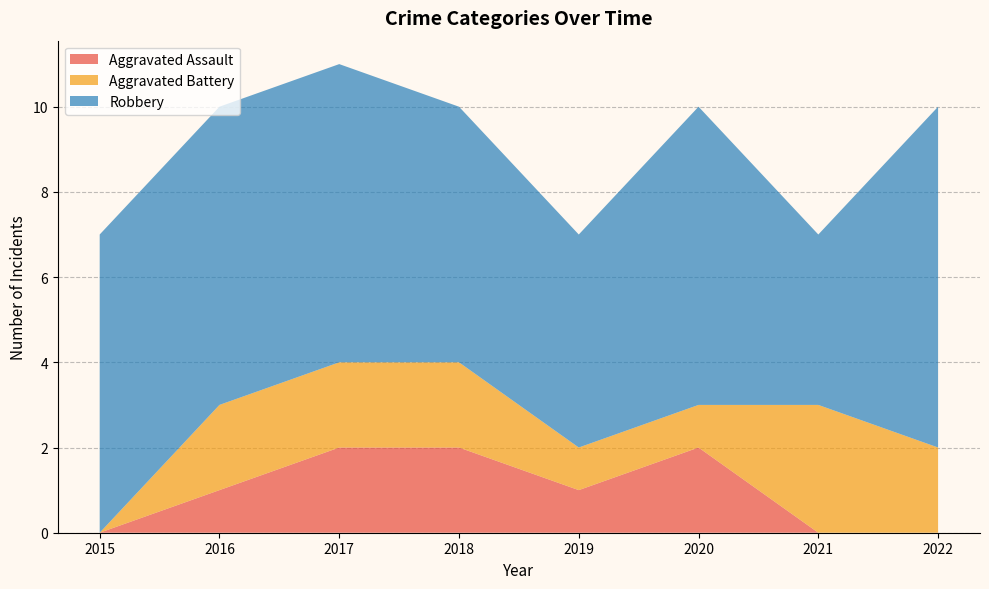

Reading right to left, what are all the values shown in this chart?

Aggravated Assault: 2022=0	2021=0	2020=2	2019=1	2018=2	2017=2	2016=1	2015=0
Aggravated Battery: 2022=2	2021=3	2020=1	2019=1	2018=2	2017=2	2016=2	2015=0
Robbery: 2022=8	2021=4	2020=7	2019=5	2018=6	2017=7	2016=7	2015=7